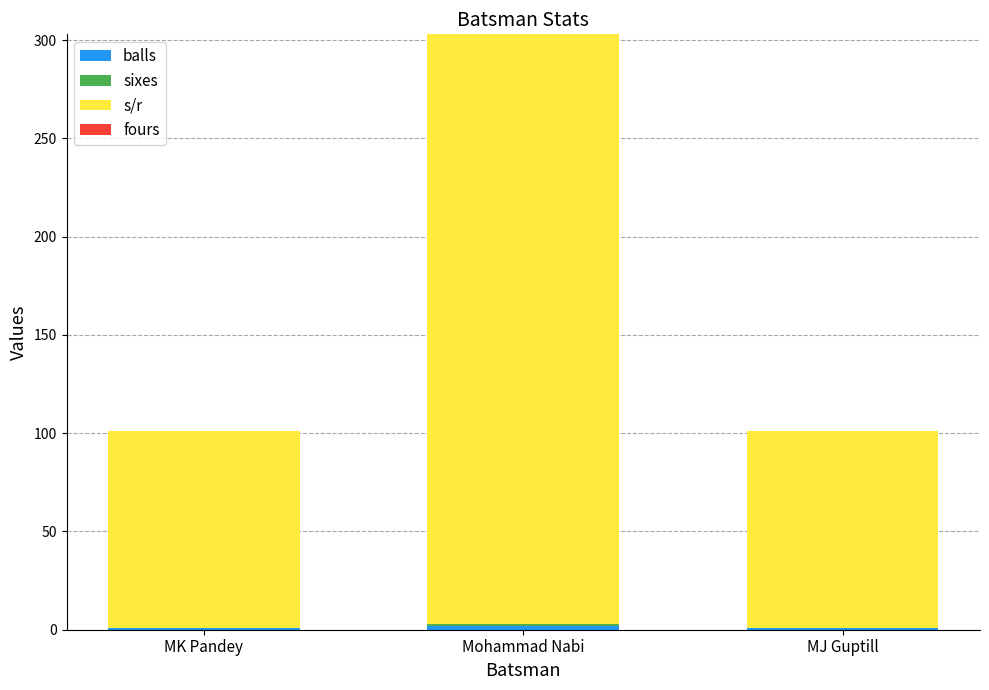

At which category is the sum across all series the highest?

Mohammad Nabi